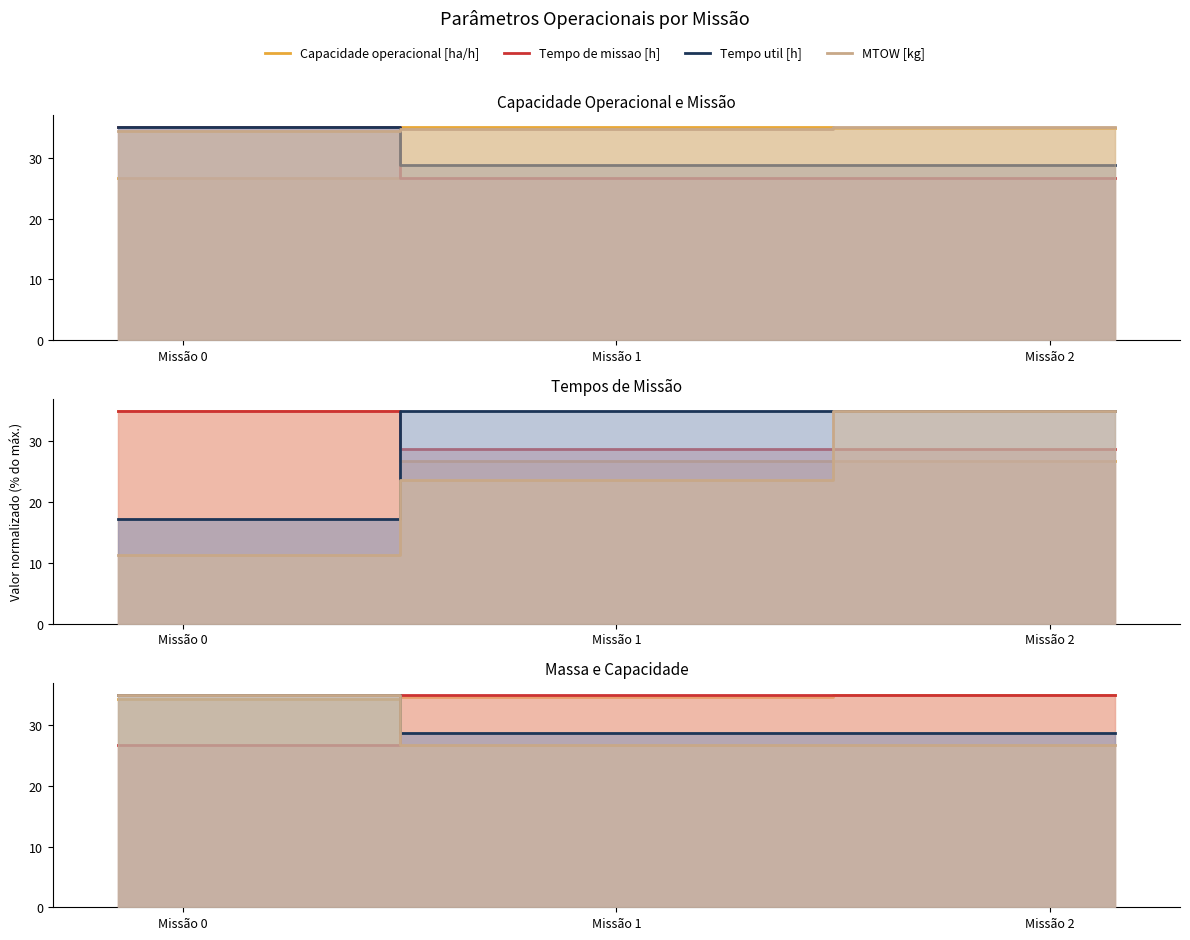

What position from the left is Missão 0?

1